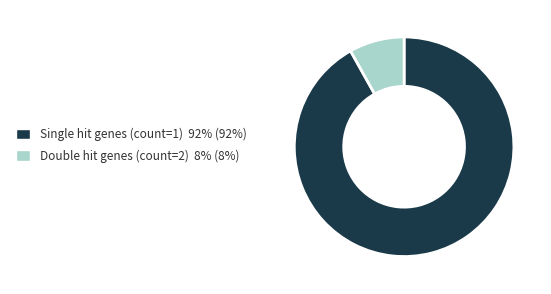

The Single hit genes (count=1) 92% (92%) slice represents 99% of the pie. True or false?

False